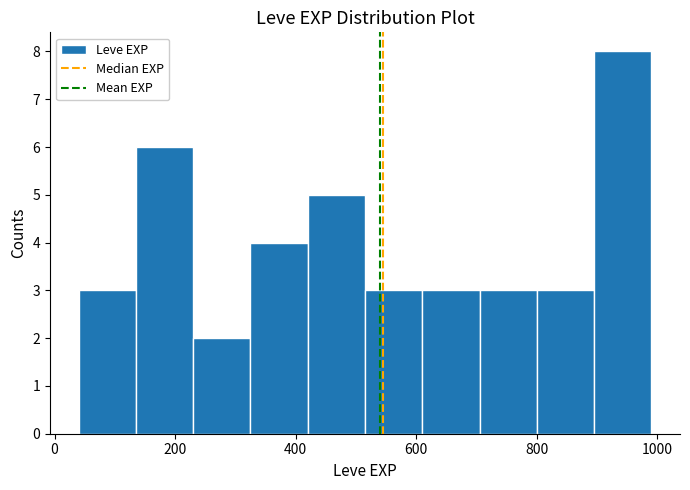

Which range on the x-axis has the tallest bar?

895 to 990